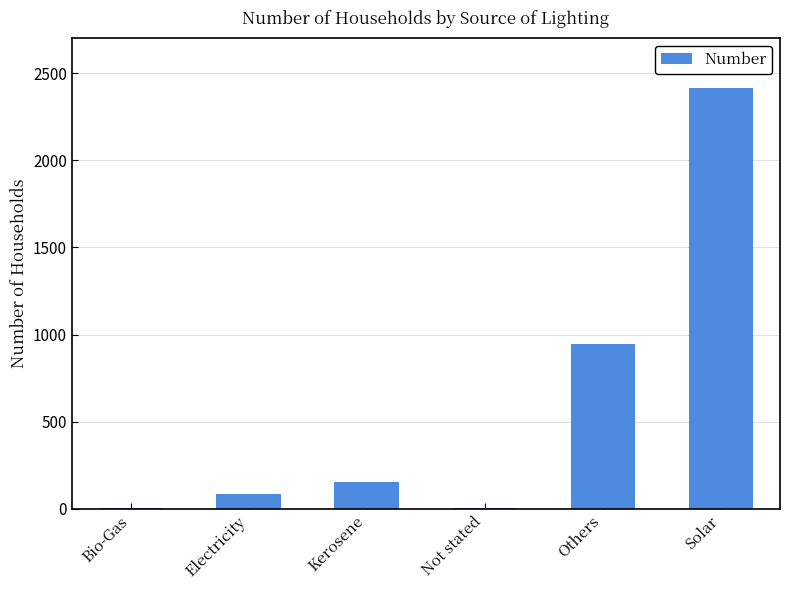

Between Electricity and Not stated, which is larger?

Electricity